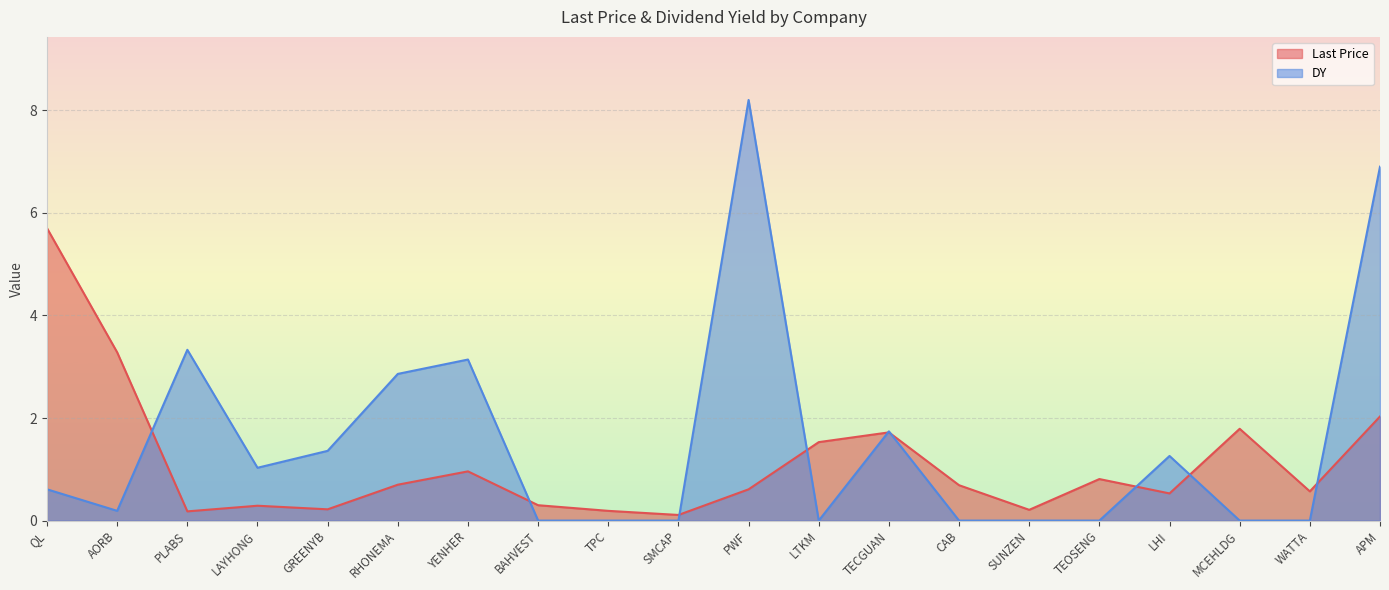

Which has a higher value, SMCAP or RHONEMA?

RHONEMA